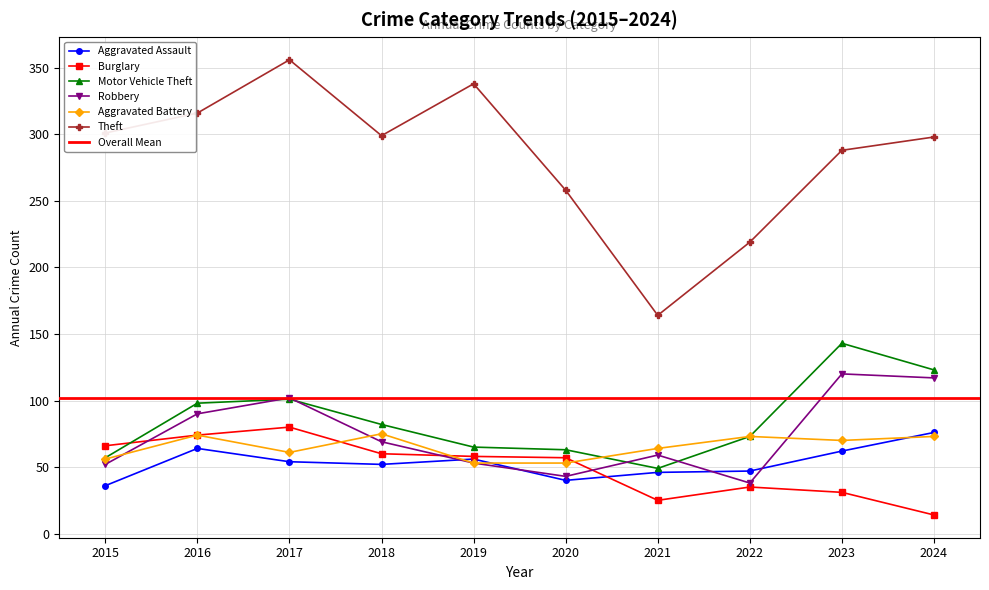

Between 2020 and 2023, which series saw the biggest shift?

Motor Vehicle Theft